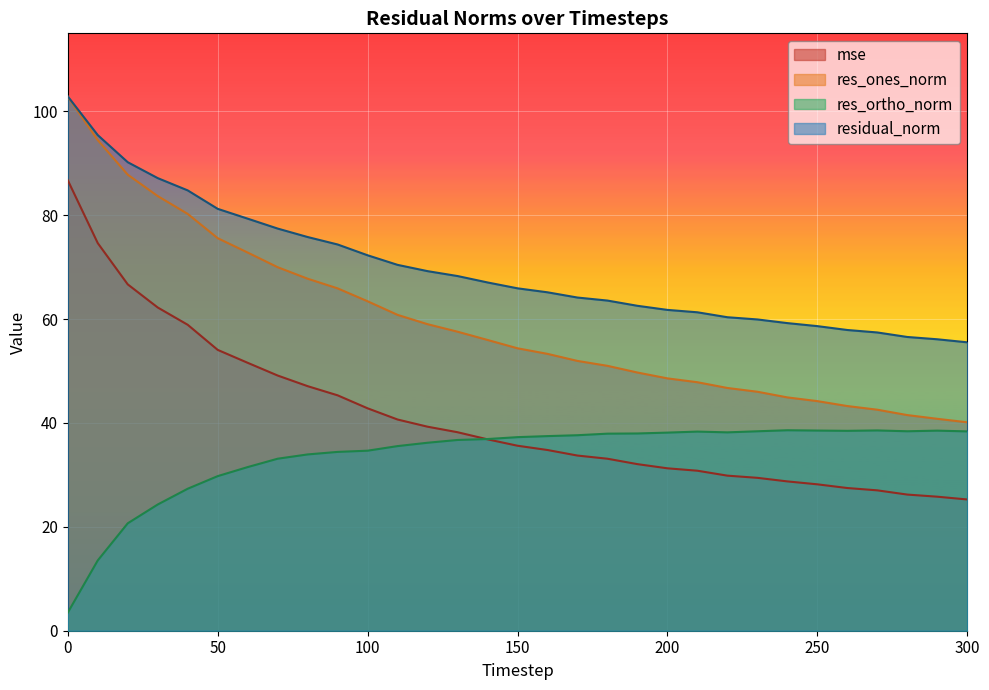

How many lines are shown in the chart?

4